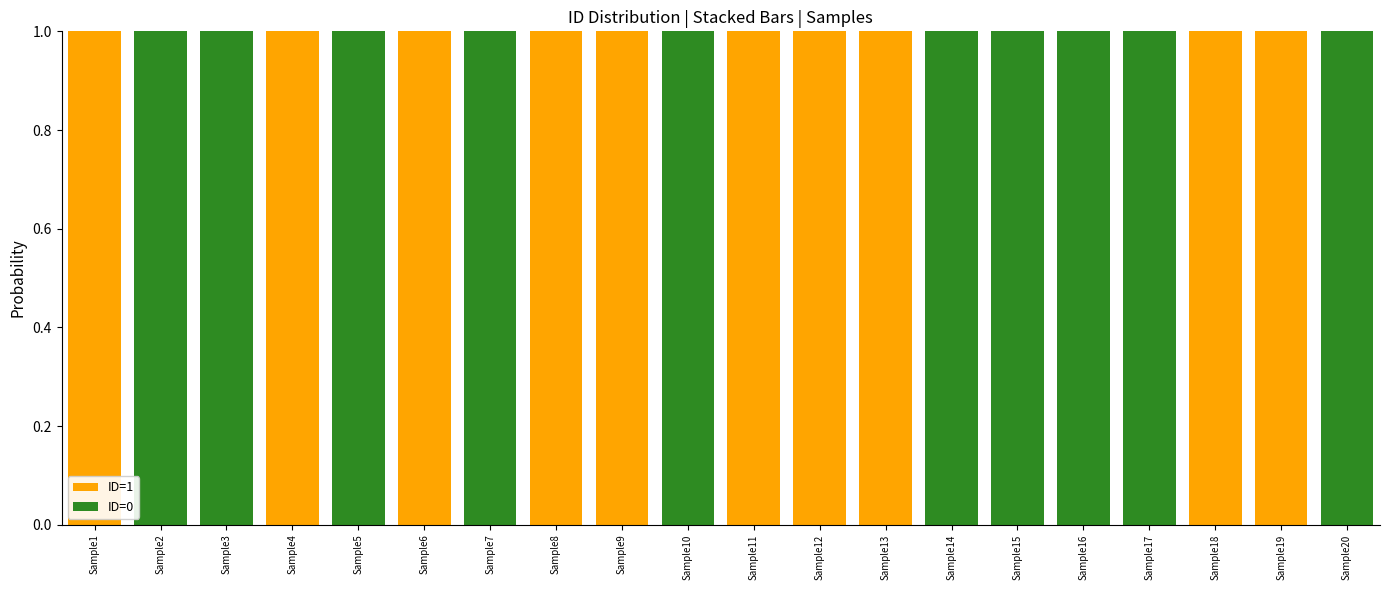

How many distinct data groups are displayed?

2